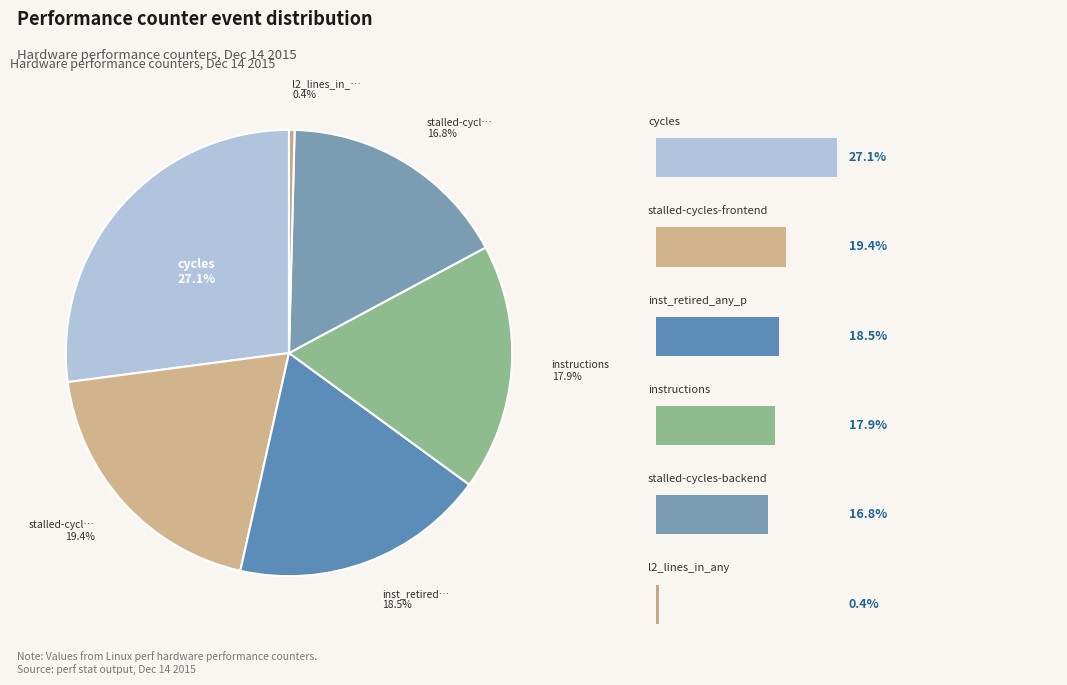

Does l2_lines_in_any represent more than half of the total?

No